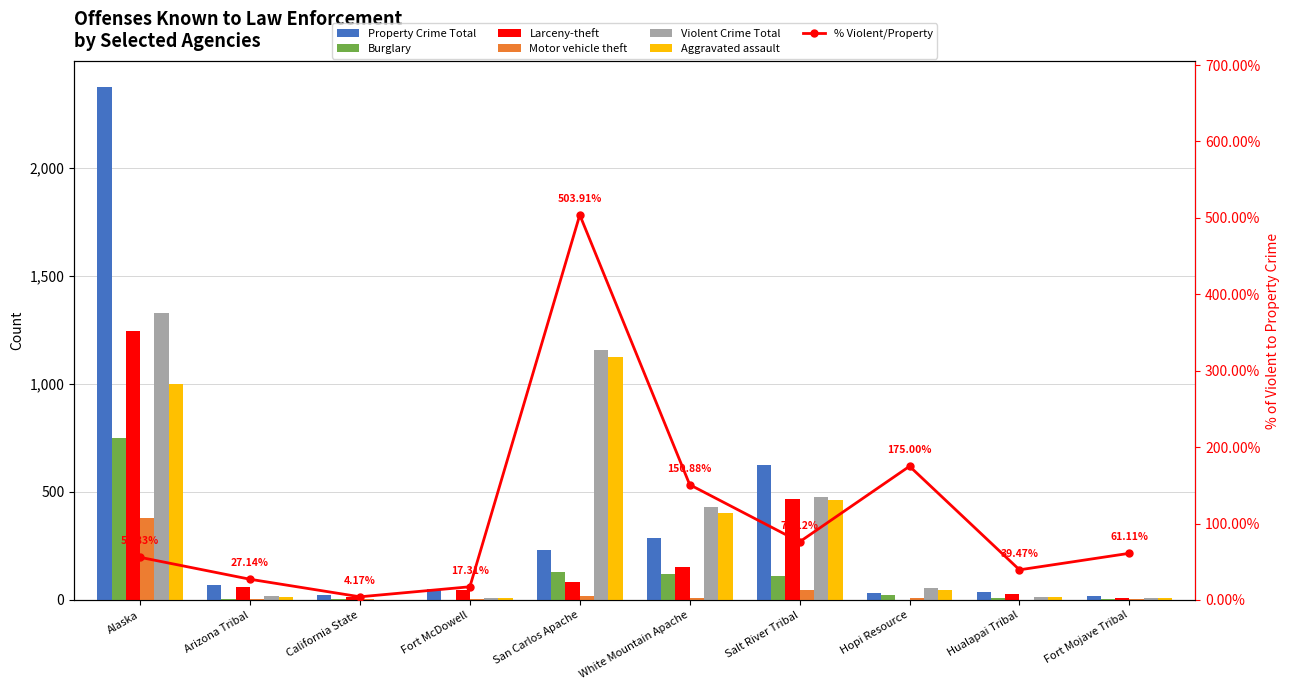

How many data points in Aggravated assault are less than 48?

5